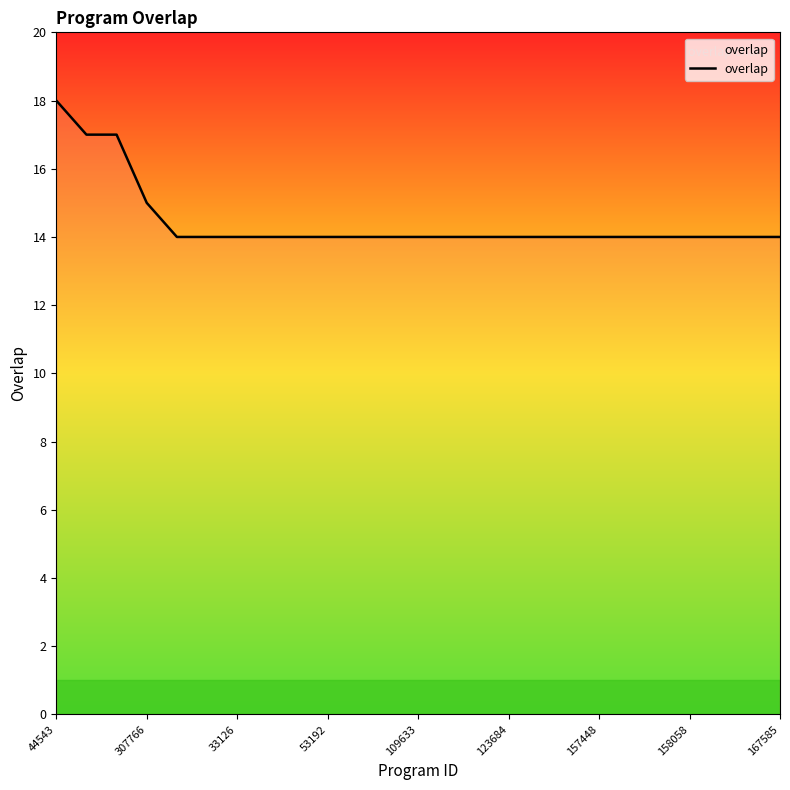

Count the values in the range 14 to 15.

22